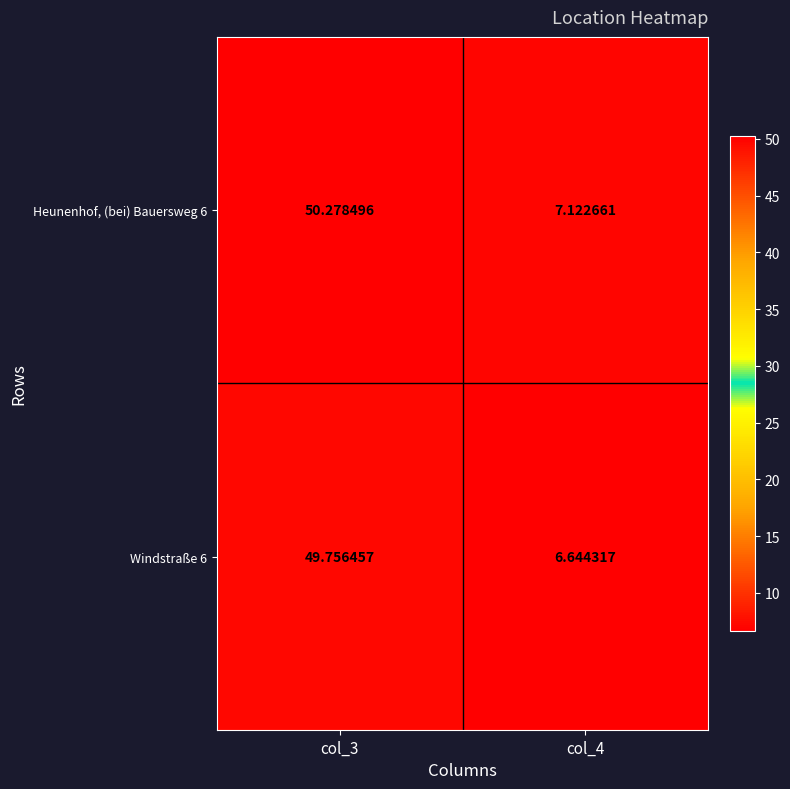

List the series in order of their overall mean, highest first.

Heunenhof, (bei) Bauersweg 6, Windstraße 6